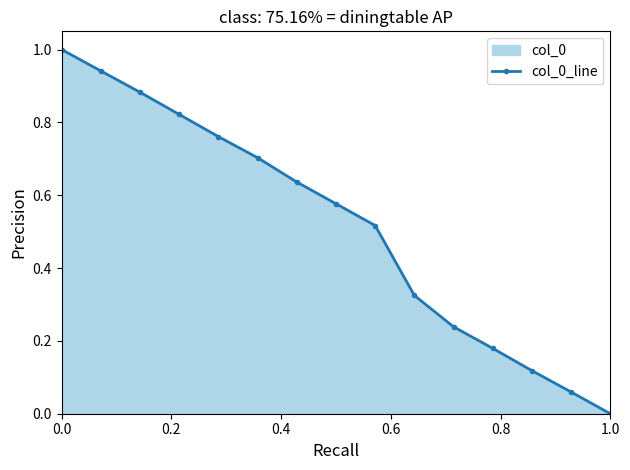

The chart shows a value of 1.0 at 0.0. True or false?

True